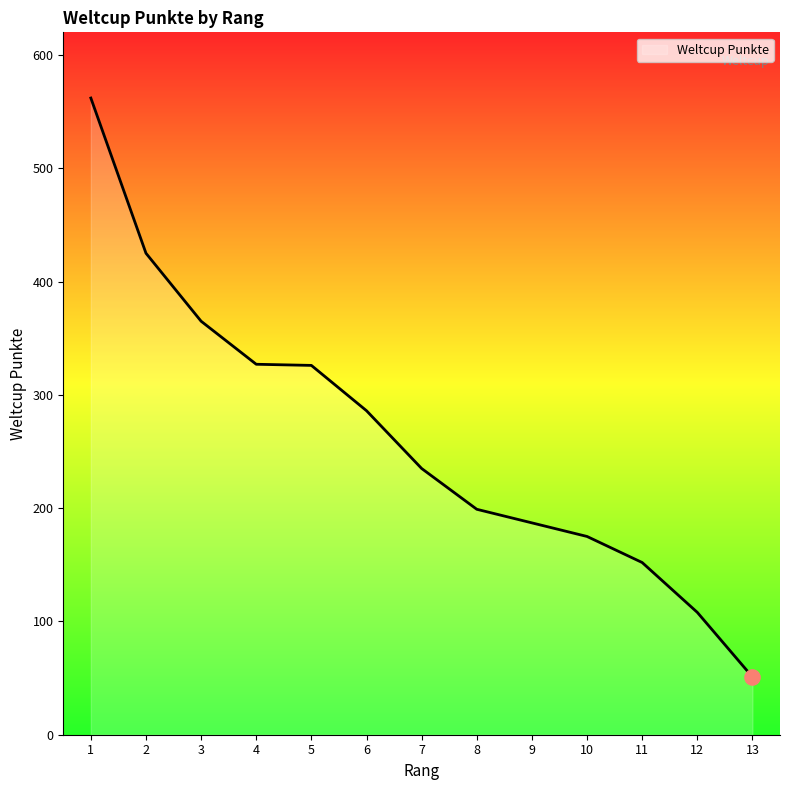

Between 13 and 4, which is larger?

4